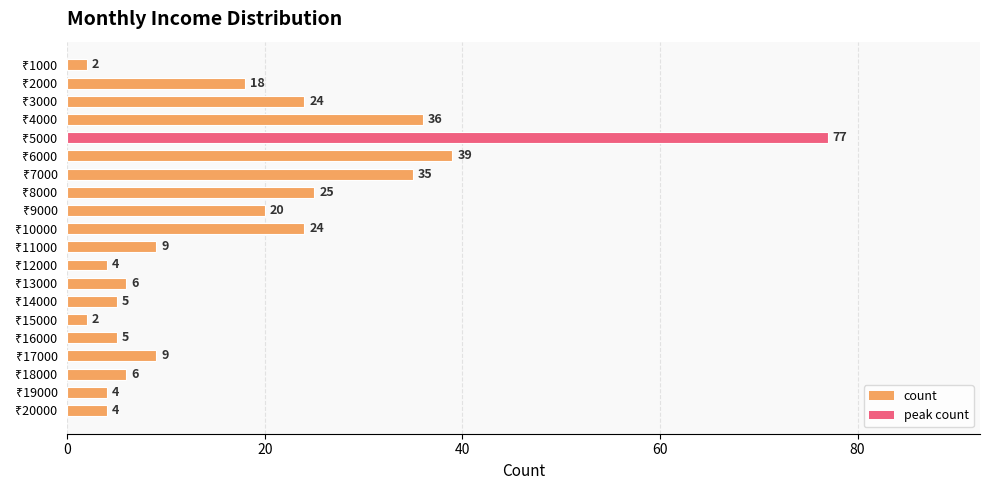

What is the value of the 1st bar from the top?

2